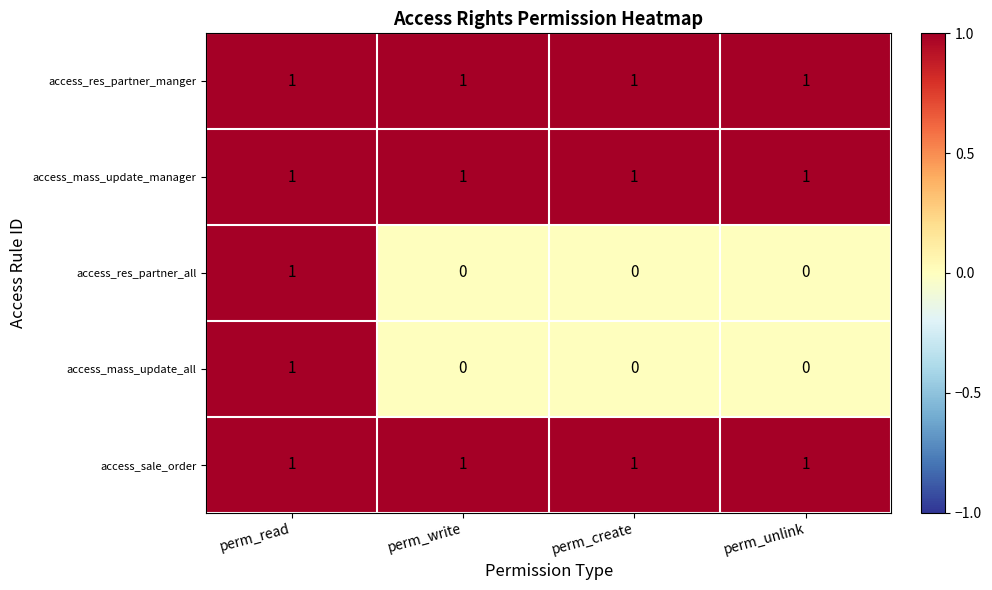

At how many categories does at least one series exceed 0?

4